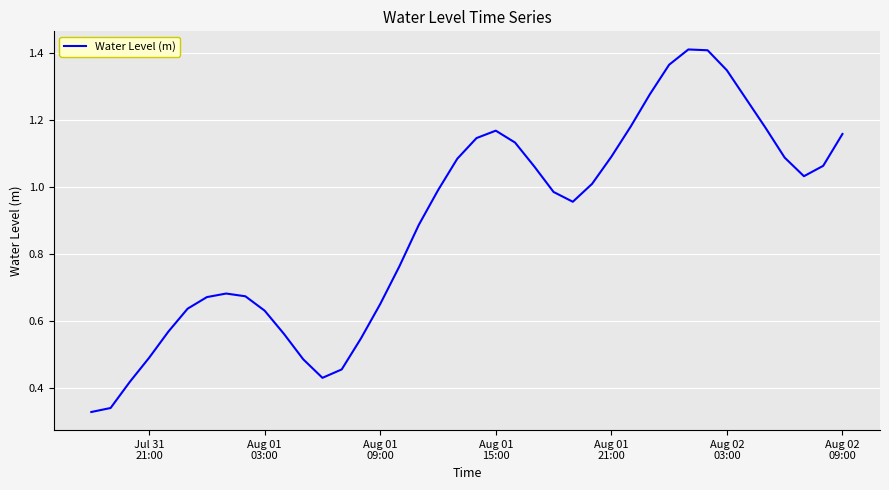

How many lines are shown in the chart?

1